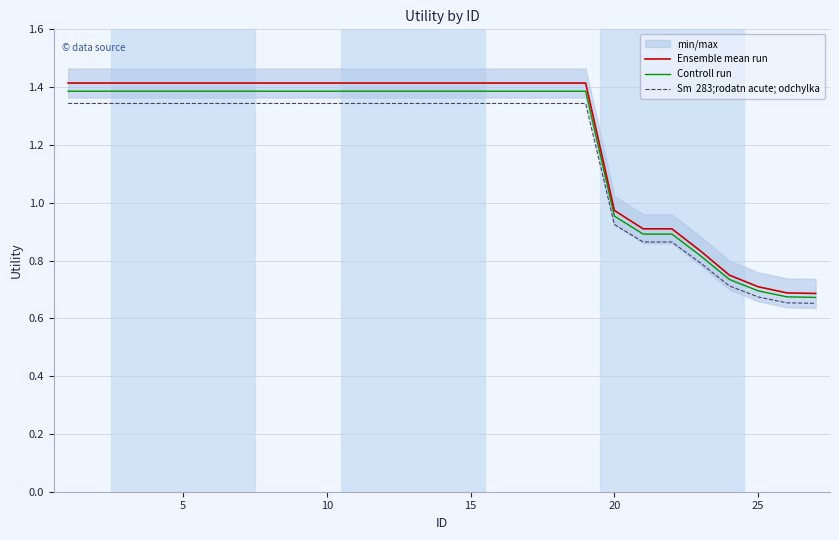

Reading right to left, what are all the values shown in this chart?

Ensemble mean run: 0.7	0.7	0.7	0.7	0.8	0.9	0.9	1.0	1.4	1.4	1.4	1.4	1.4	1.4	1.4	1.4	1.4	1.4	1.4	1.4	1.4	1.4	1.4	1.4	1.4	1.4	1.4
Controll run: 0.7	0.7	0.7	0.7	0.8	0.9	0.9	1.0	1.4	1.4	1.4	1.4	1.4	1.4	1.4	1.4	1.4	1.4	1.4	1.4	1.4	1.4	1.4	1.4	1.4	1.4	1.4
Sm  283;rodatn acute; odchylka: 0.7	0.7	0.7	0.7	0.8	0.9	0.9	0.9	1.3	1.3	1.3	1.3	1.3	1.3	1.3	1.3	1.3	1.3	1.3	1.3	1.3	1.3	1.3	1.3	1.3	1.3	1.3